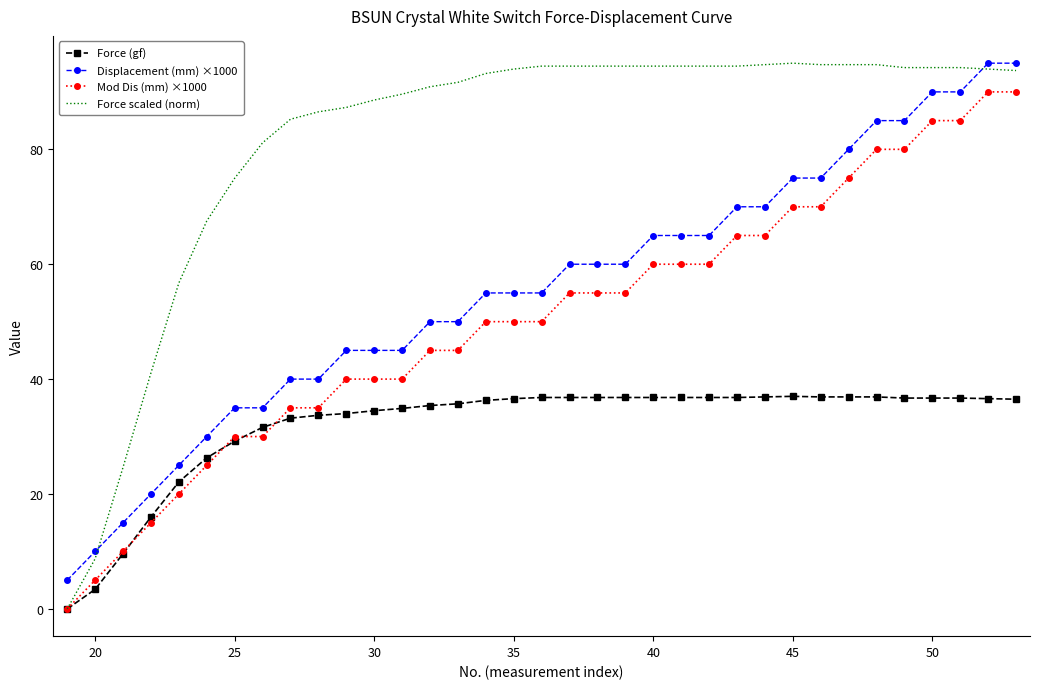

True or false: Displacement (mm) ×1000 and Mod Dis (mm) ×1000 cross at least once.

False